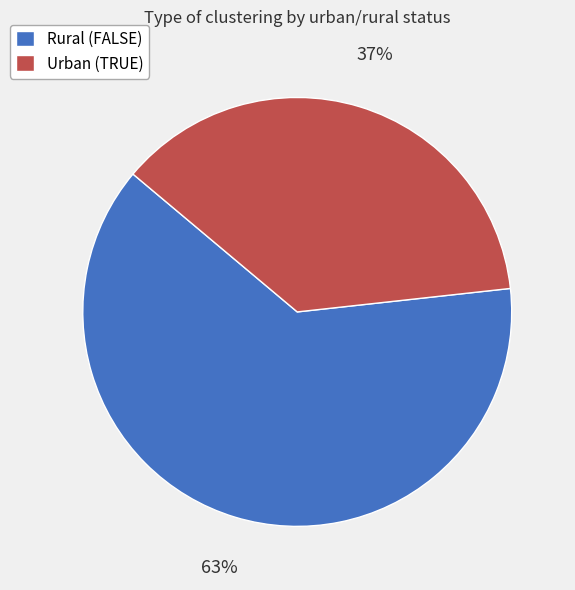

Do Rural (FALSE) and Urban (TRUE) together represent more than half of the pie?

Yes